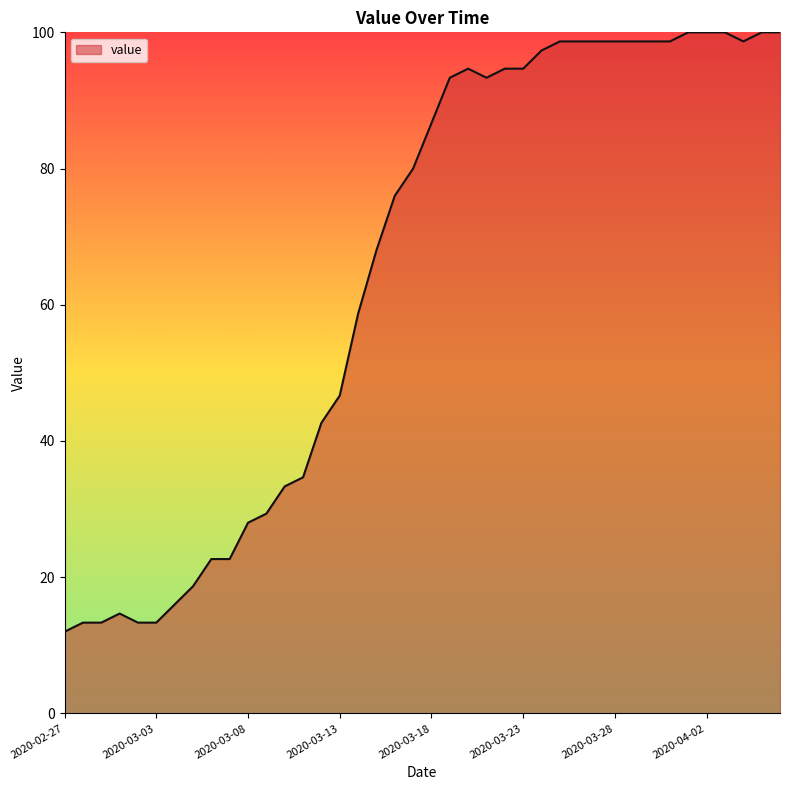

What is the difference between the maximum and minimum values?

88.0